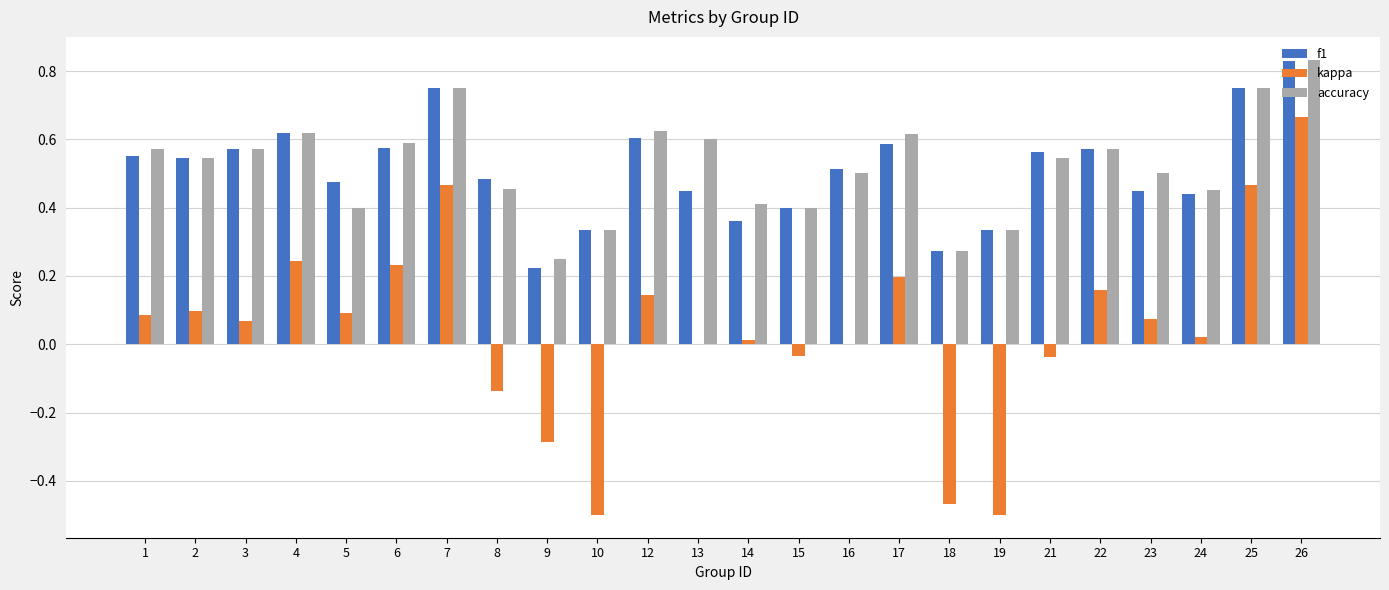

What is the sum of all accuracy values?

12.5